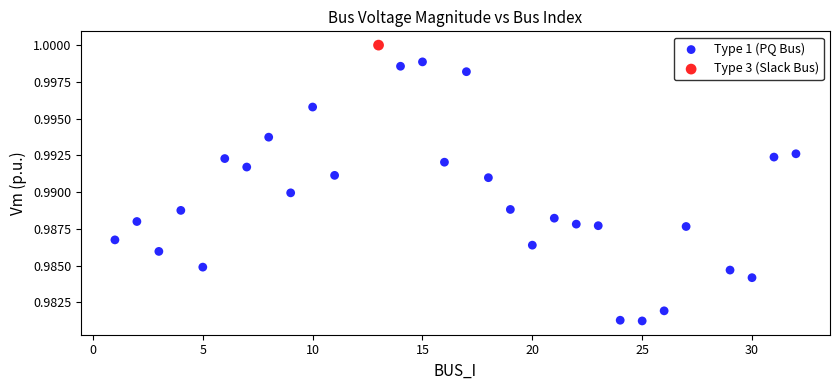

What are all the series names shown in the legend?

Type 1 (PQ Bus), Type 3 (Slack Bus)